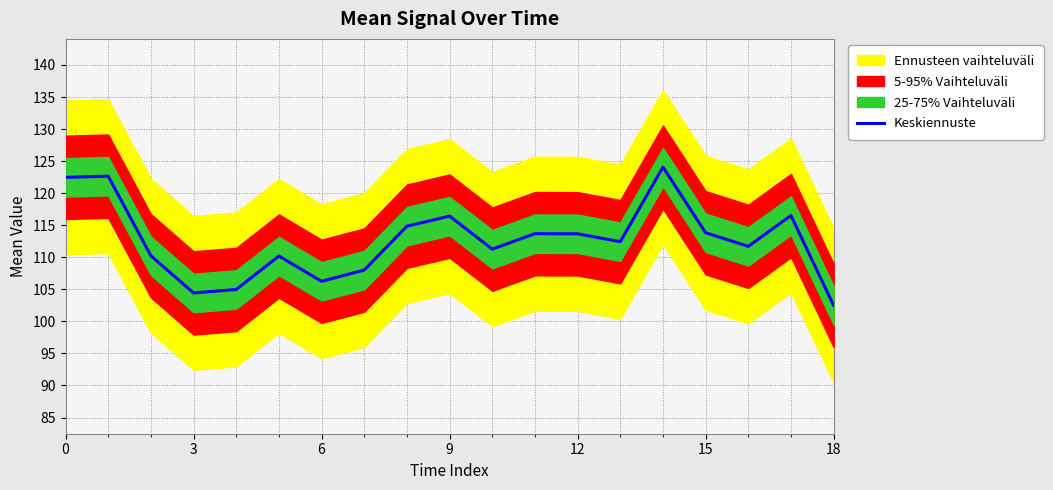

Count the number of values greater than 112.

10